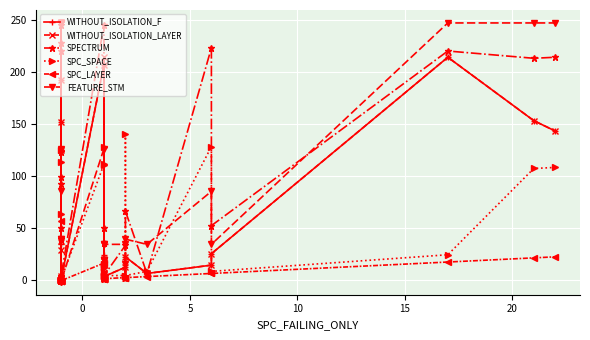

The value of WITHOUT_ISOLATION_LAYER at 21 is 3. True or false?

False